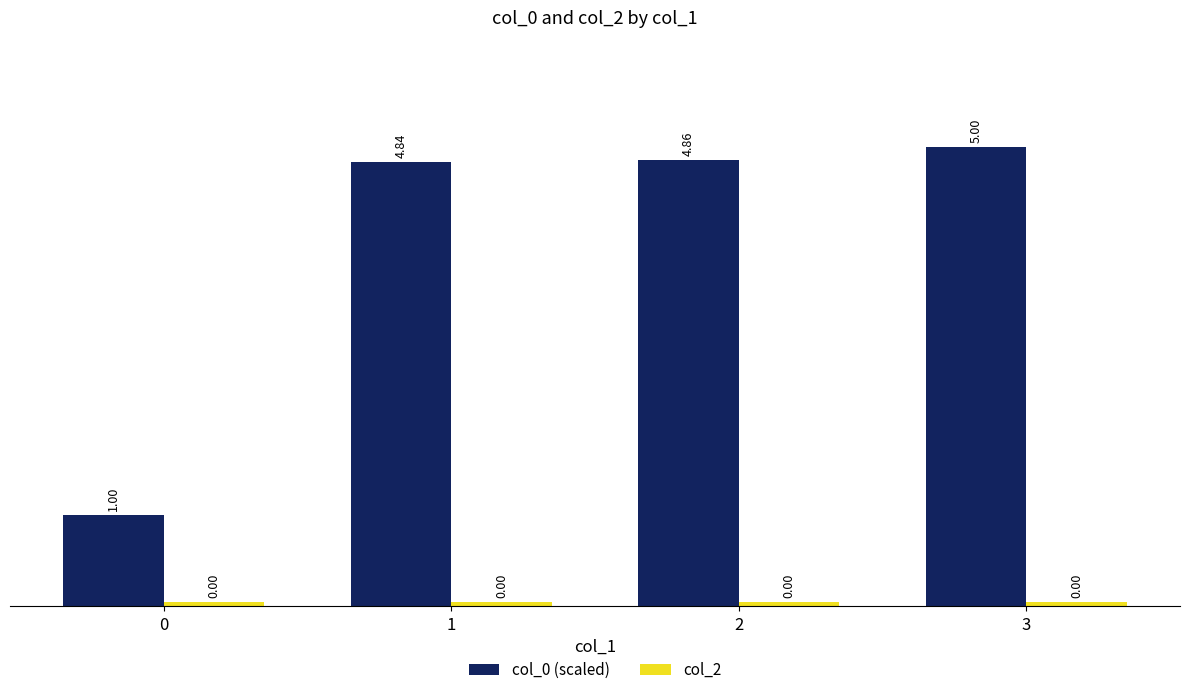

At which category is the sum across all series the highest?

3